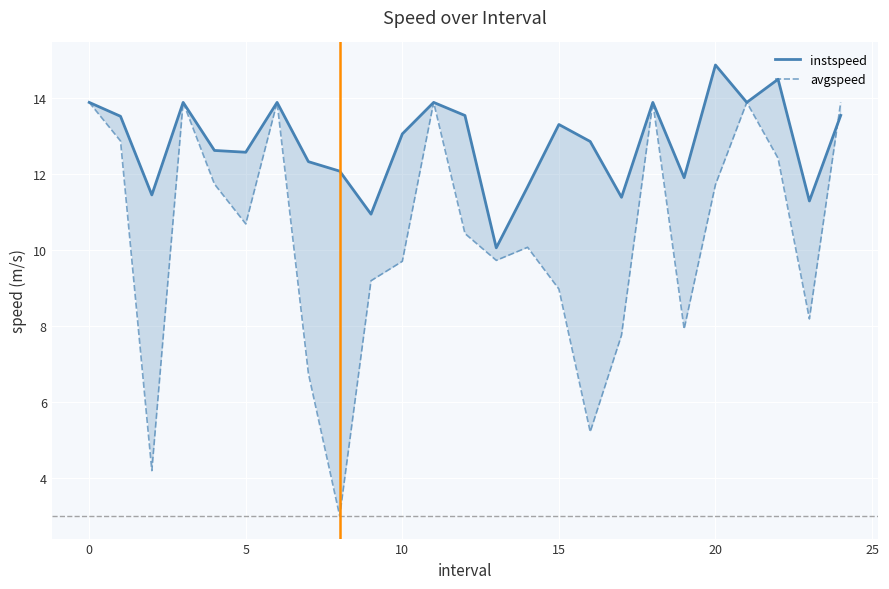

Which series has the largest range (max minus min)?

avgspeed